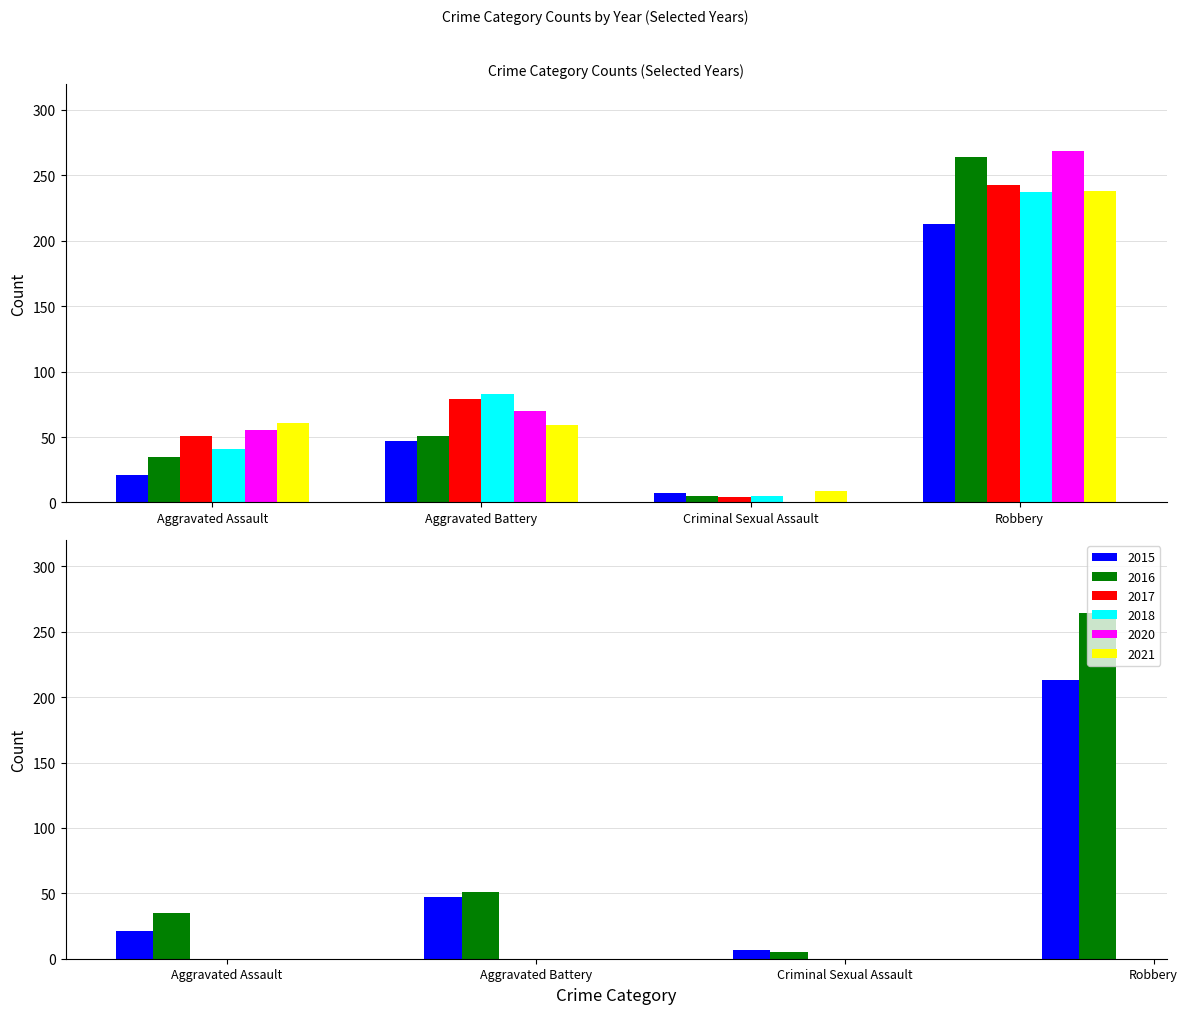

Where is 2017 nearest to the value 123?

Aggravated Battery